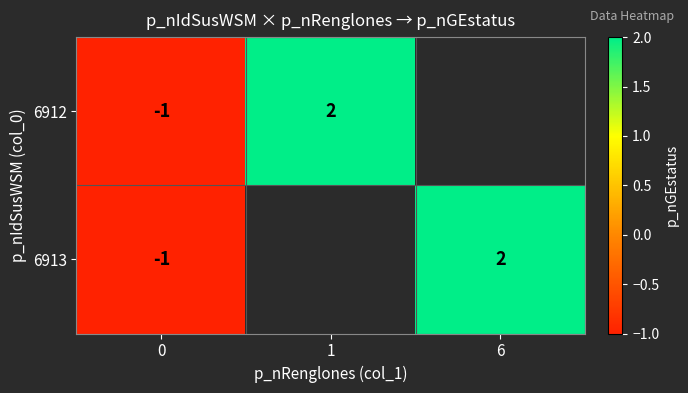

The value of 6913 at 6 is 0.4. True or false?

False